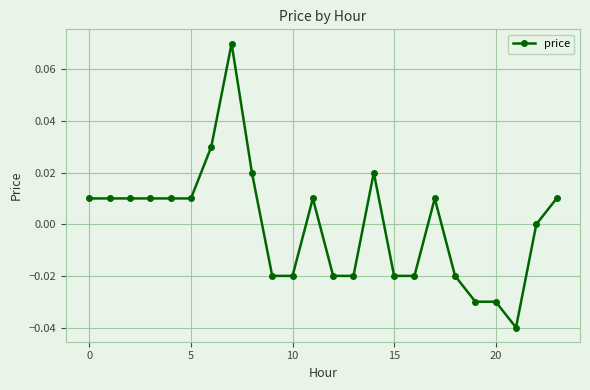

Which category has the highest value across all series?

7